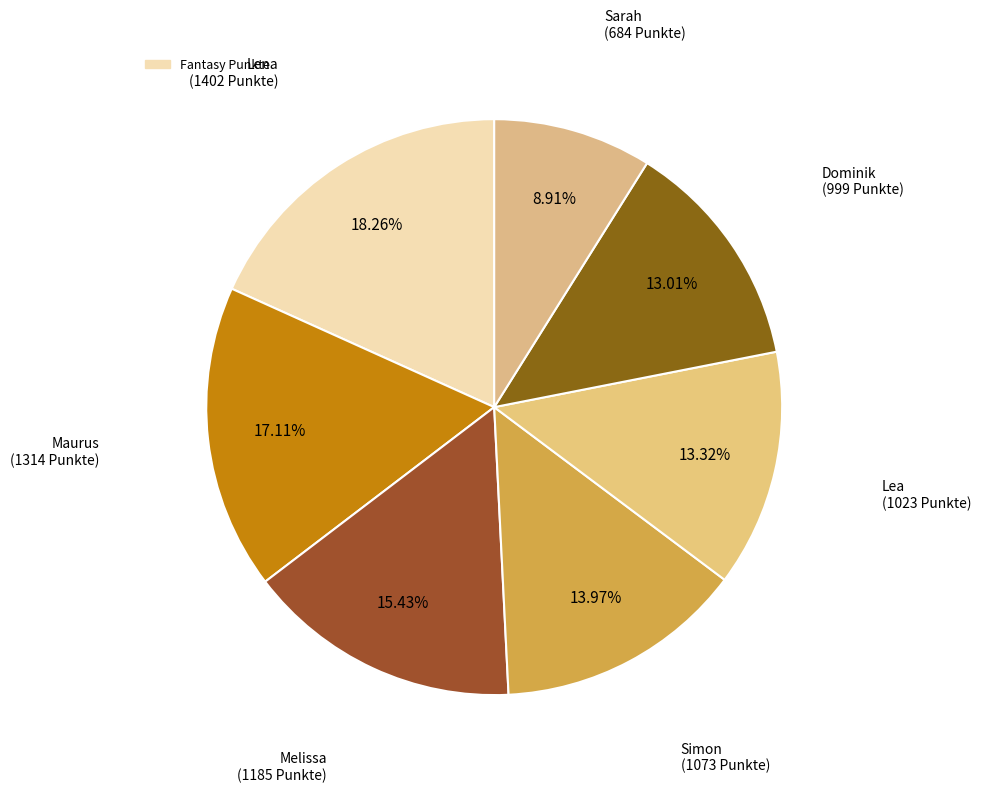

To the nearest percent, what is the difference between the largest and smallest slice percentages?

9%